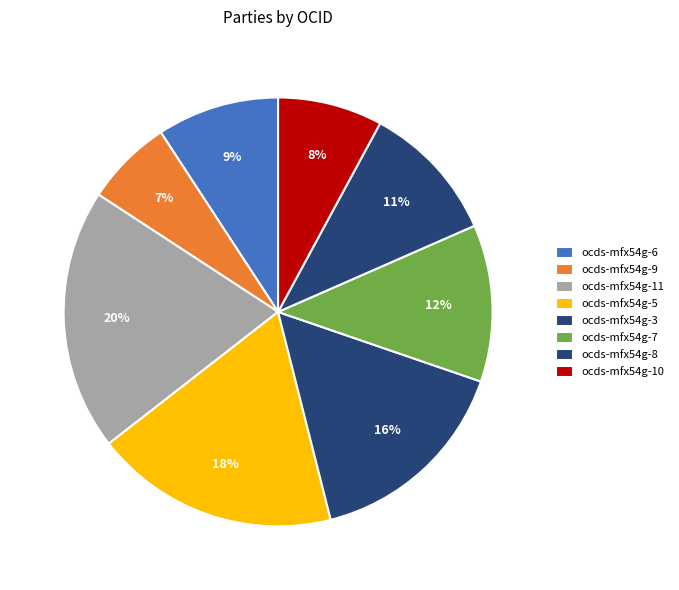

What percentage do ocds-mfx54g-7 and ocds-mfx54g-11 together represent?

31.6%